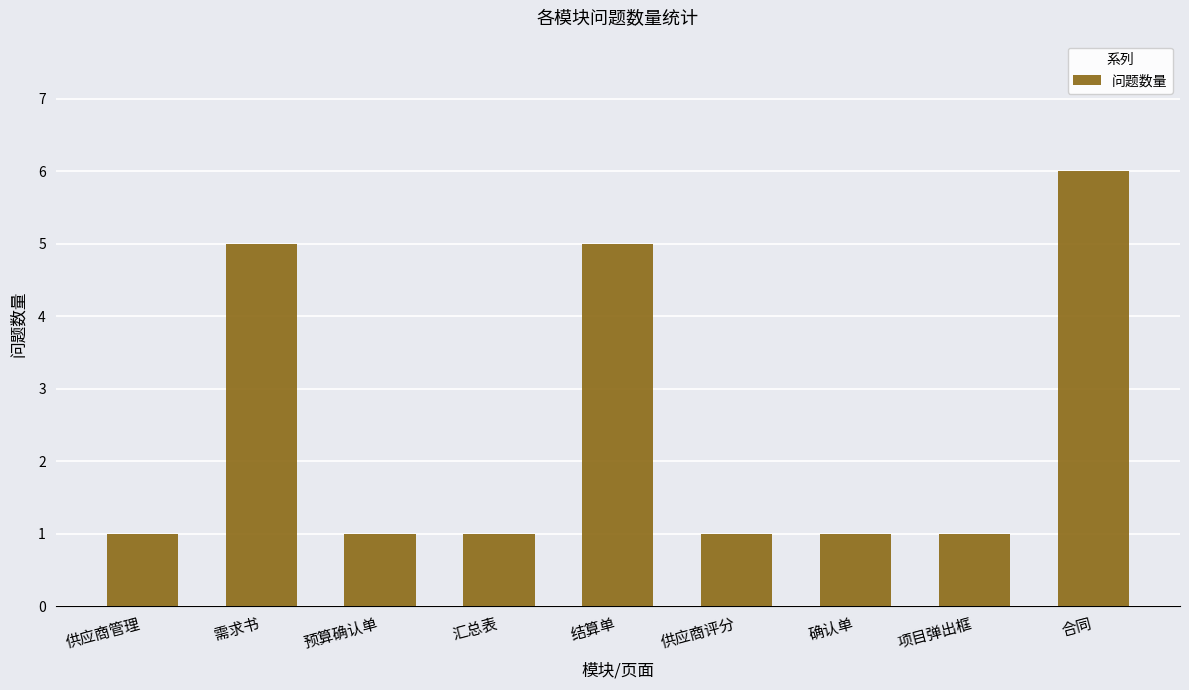

True or false: the data shows 5 at 结算单.

True